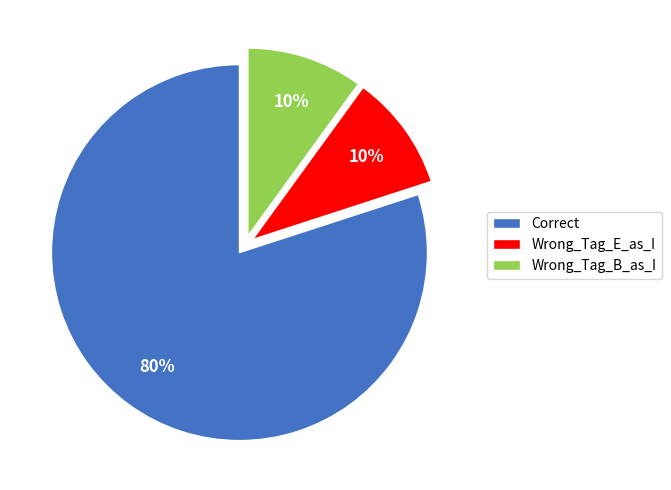

The Wrong_Tag_B_as_I slice represents 10% of the pie. True or false?

True